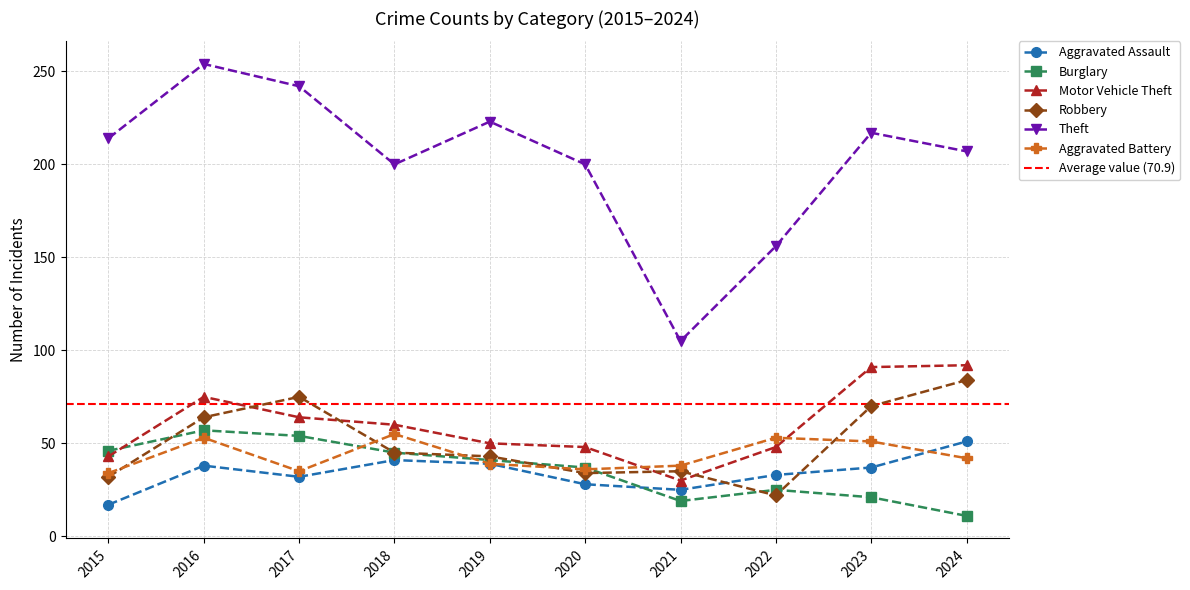

At which category is the sum across all series the highest?

2016